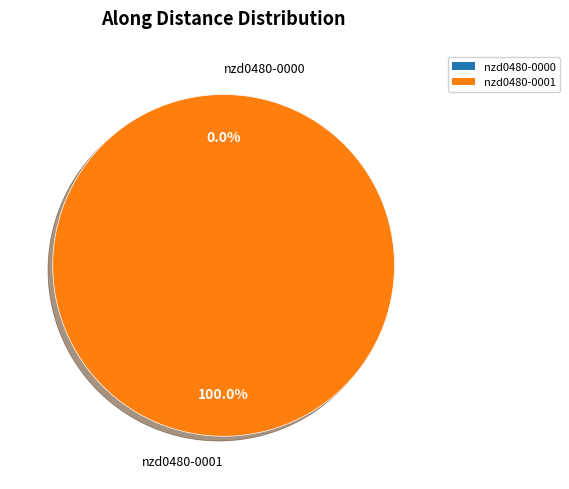

Rank the categories by value from lowest to highest.

nzd0480-0000, nzd0480-0001